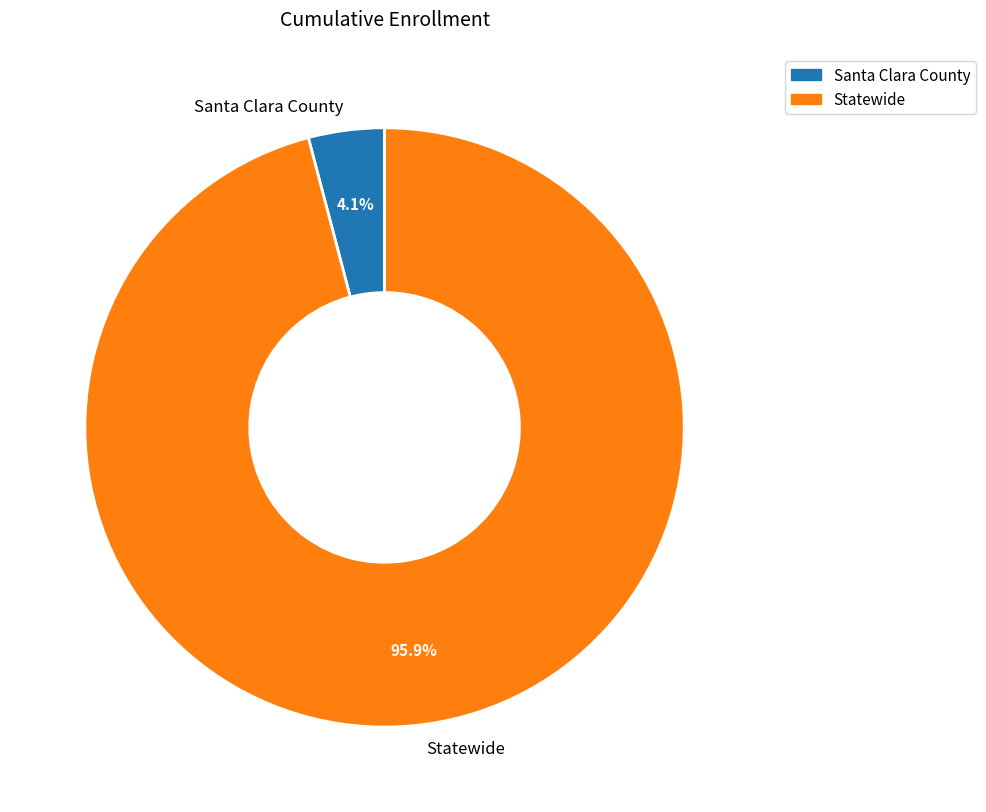

Between Santa Clara County and Statewide, which is larger?

Statewide